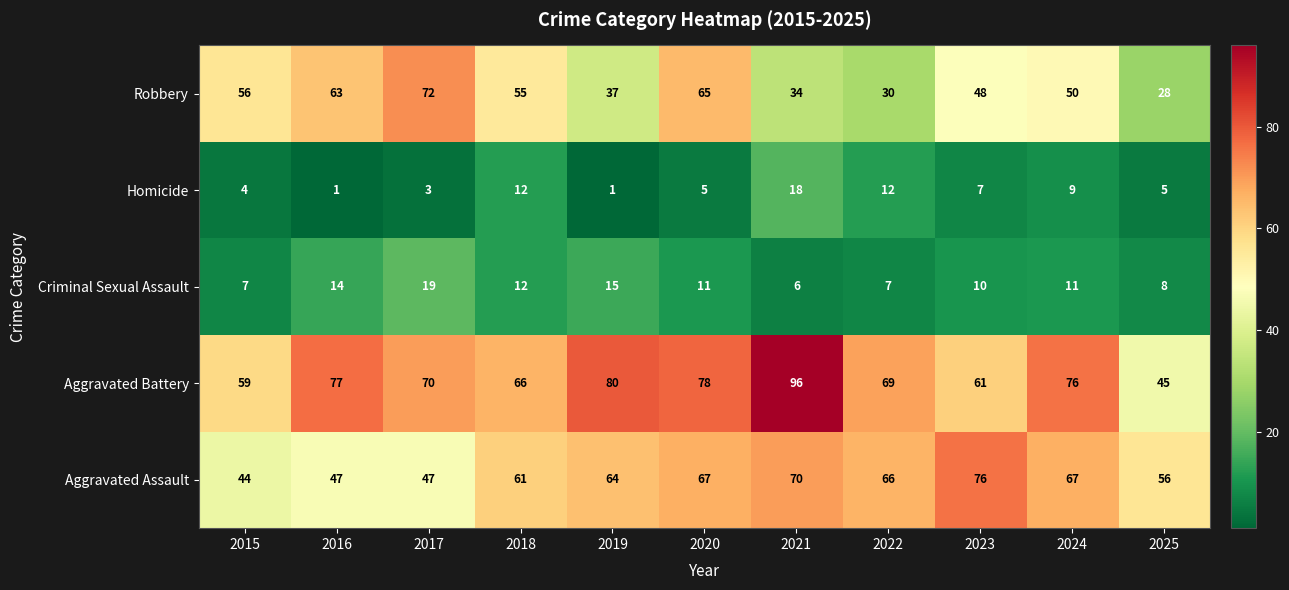

Which series changed the most between 2021 and 2024?

Aggravated Battery